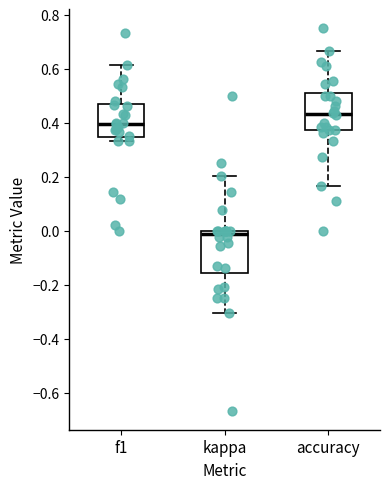

Reading left to right, read every box against the y-axis: the position of its median line, the range the box covers, and the ends of its whiskers. The values are not printed on the chart, so give them approximately, as read against the axis.

f1: median 0.40, box 0.34 to 0.48, whiskers 0.34 (just below the box's lower edge) to 0.62
kappa: median -0.02, box -0.16 to 0.00, whiskers -0.30 to 0.20
accuracy: median 0.44, box 0.38 to 0.52, whiskers 0.16 to 0.66